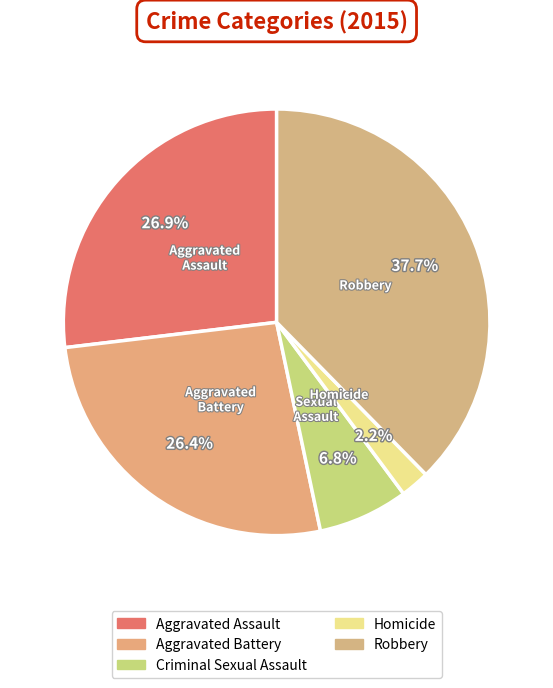

Count the number of slices in the pie.

5